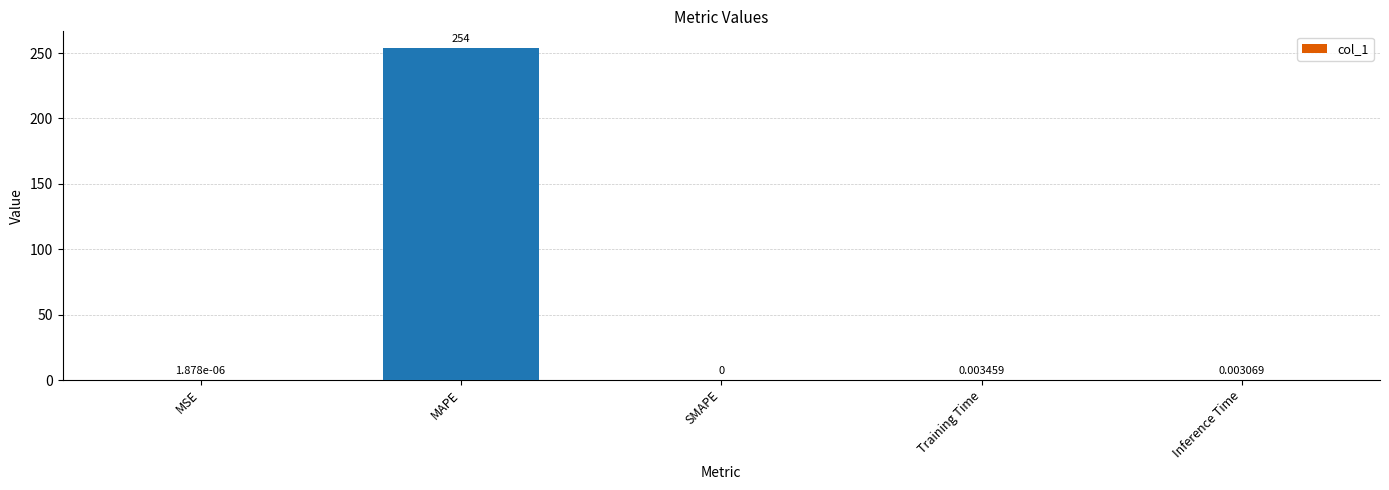

Which category has the highest value across all series?

MAPE